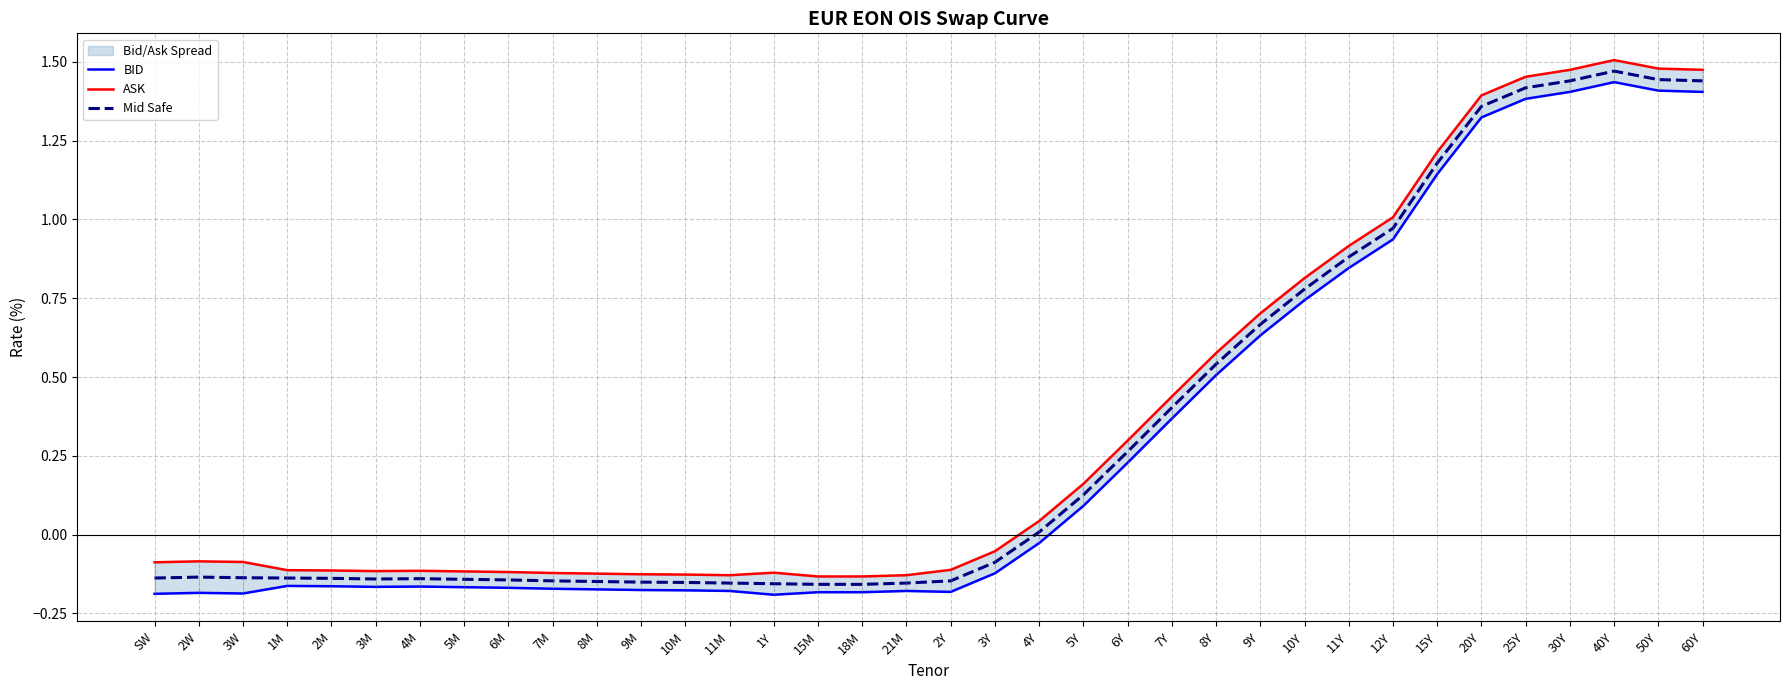

Is this an area chart (filled region under the line)?

No